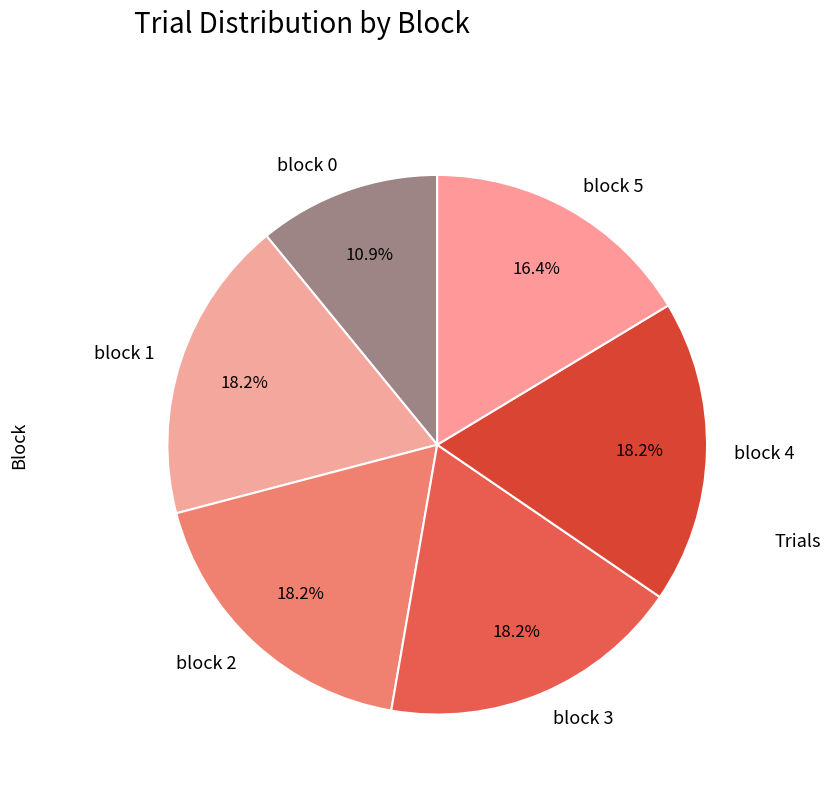

How much of the chart is everything except block 2?

81.8%